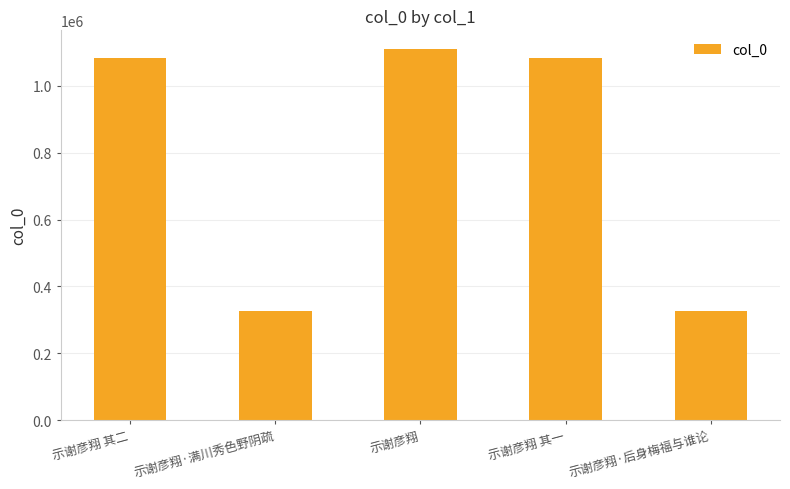

What is the value of the 5th bar from the left?

326235